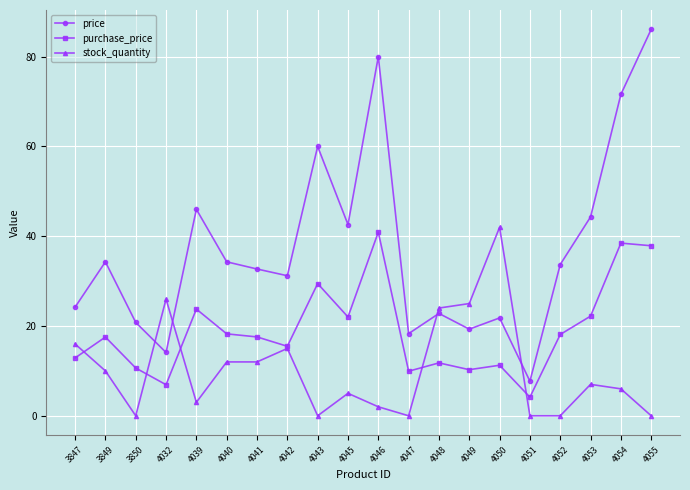

At which category does price reach its first local valley?

4032